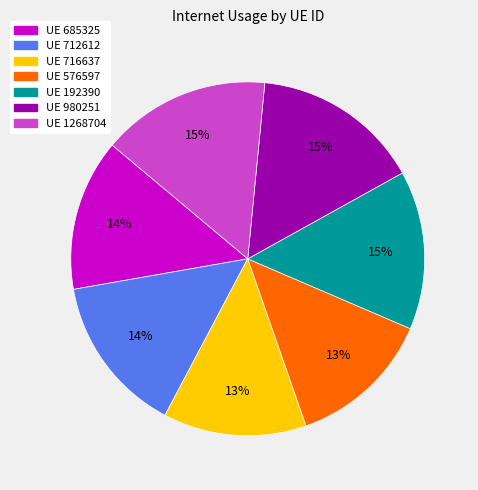

To the nearest percent, what is the difference between the largest and smallest slice percentages?

2%